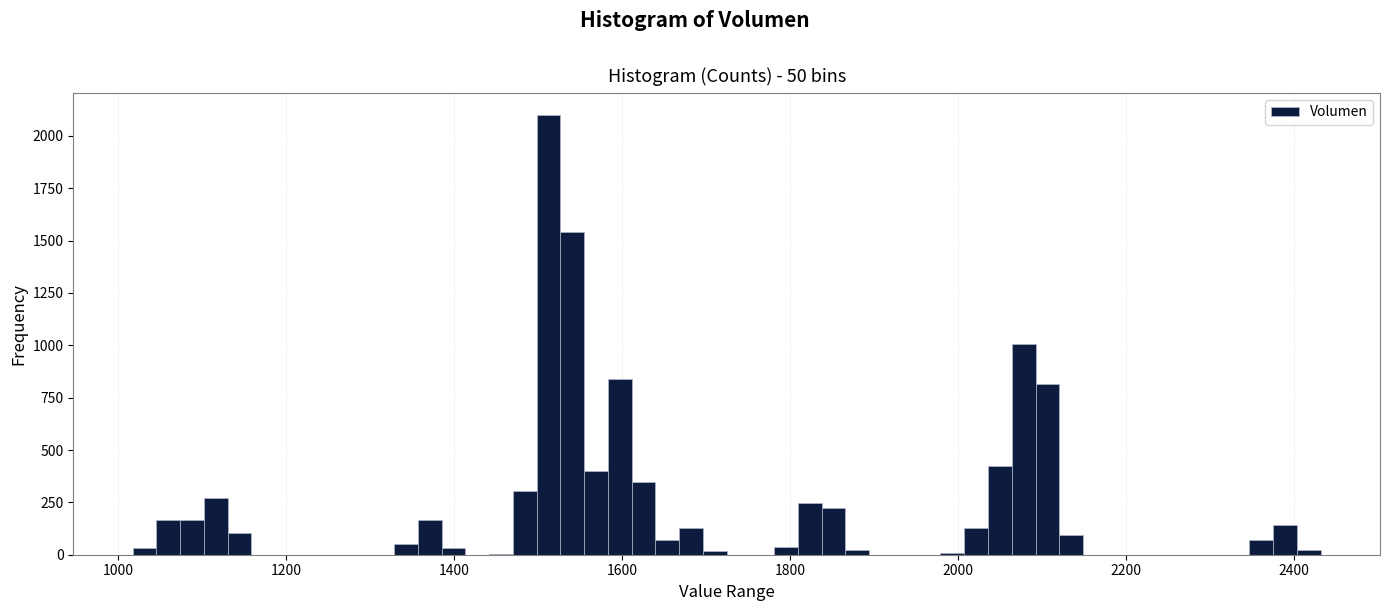

Read against the x-axis, roughly where is the centre of the tallest bar?

1520